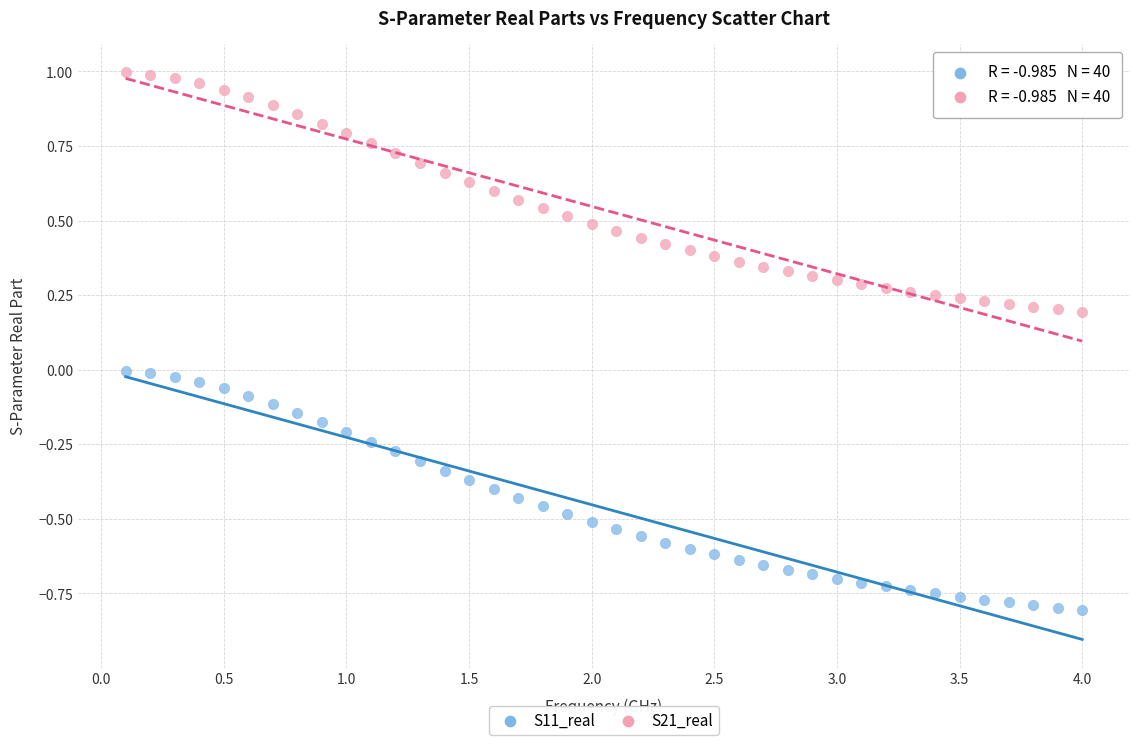

What are all the series names shown in the legend?

S11_real, S21_real